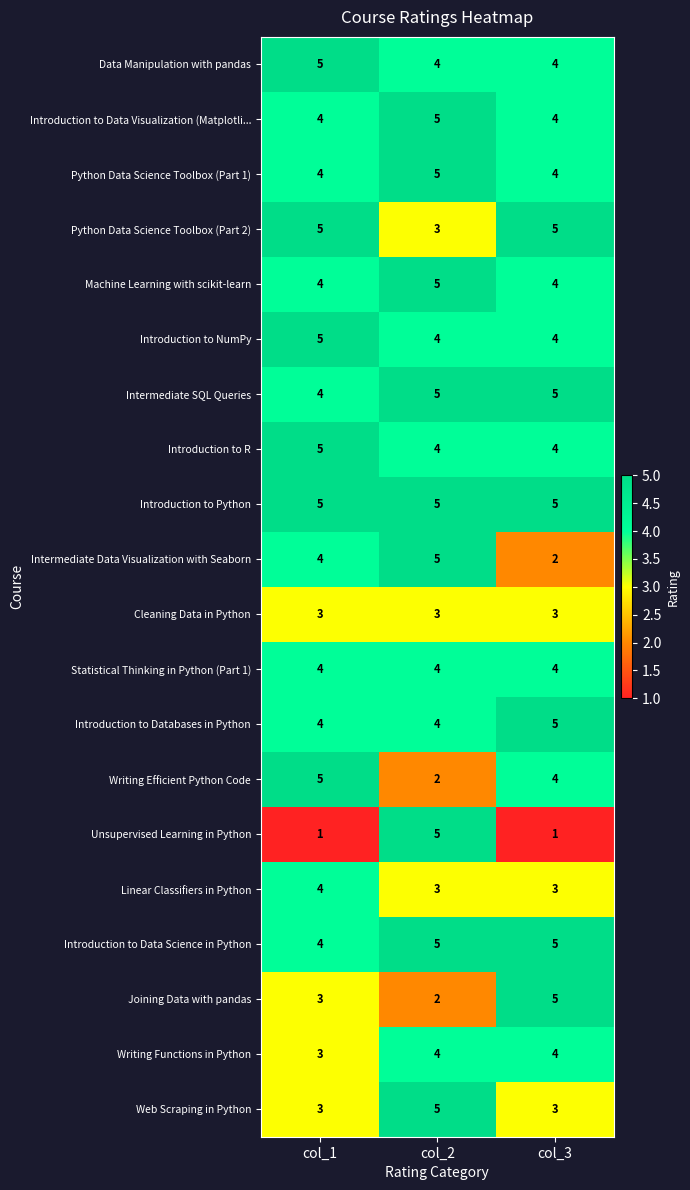

At which label does Python Data Science Toolbox (Part 1) reach its peak?

col_2